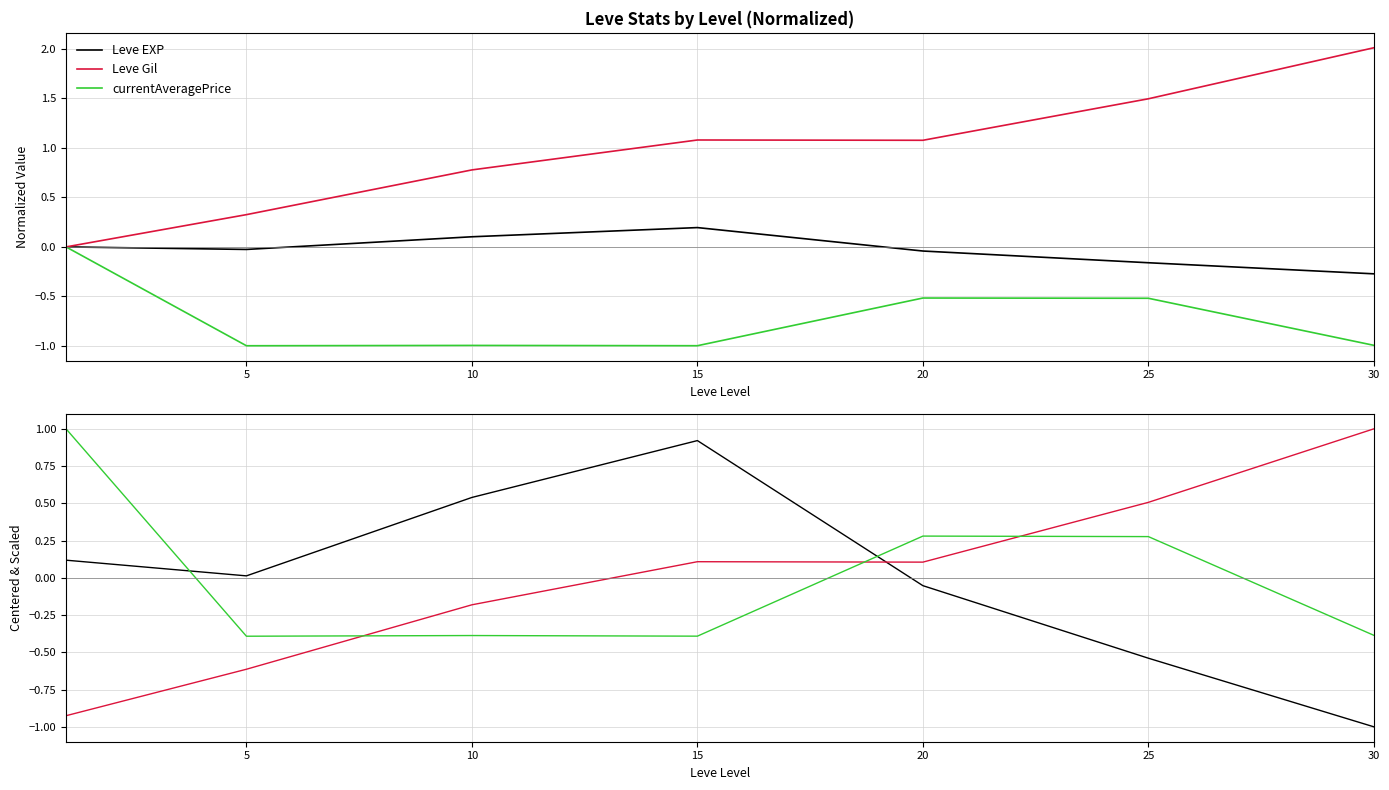

What is the value of the Leve Gil point at the 6th from the left?

0.5